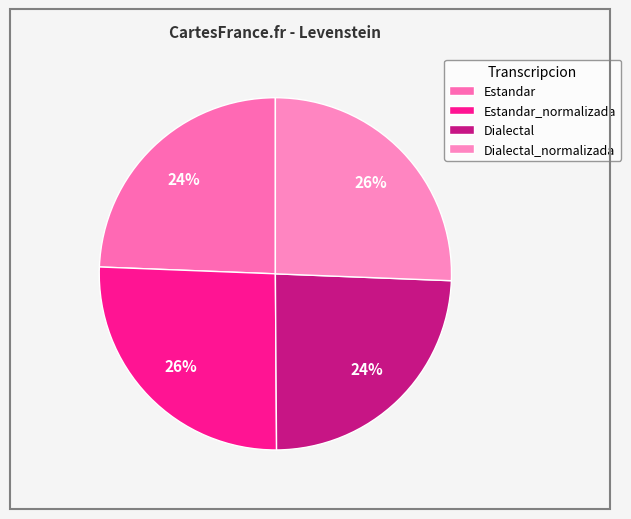

How much of the chart is everything except Dialectal_normalizada?

74.4%